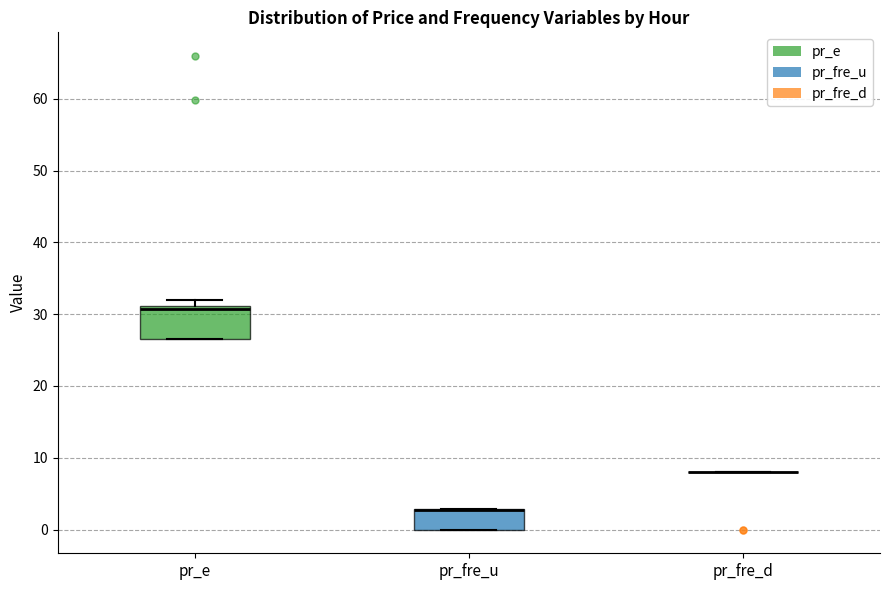

Reading left to right, transcribe this box plot: for each box, give where its median line is, the range the box spans, and where its two whiskers end, as read against the y-axis. The values are not printed on the chart, so give them approximately, as read against the axis.

pr_e: median 31 (just below the box's upper edge), box 27 to 31, whiskers 27 to 32
pr_fre_u: median 3 (drawn on the box's upper edge), box 0 to 3, whiskers 0 to 3
pr_fre_d: box collapsed to a line at 8, whiskers 8 to 8